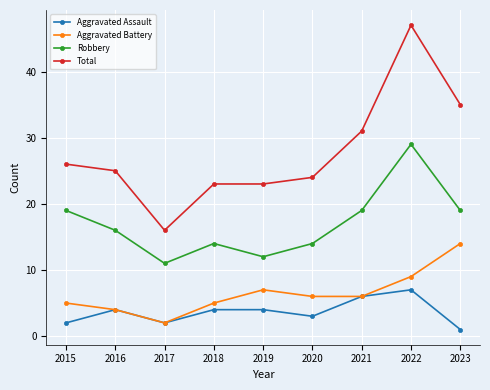

Which series has the widest spread of values?

Total